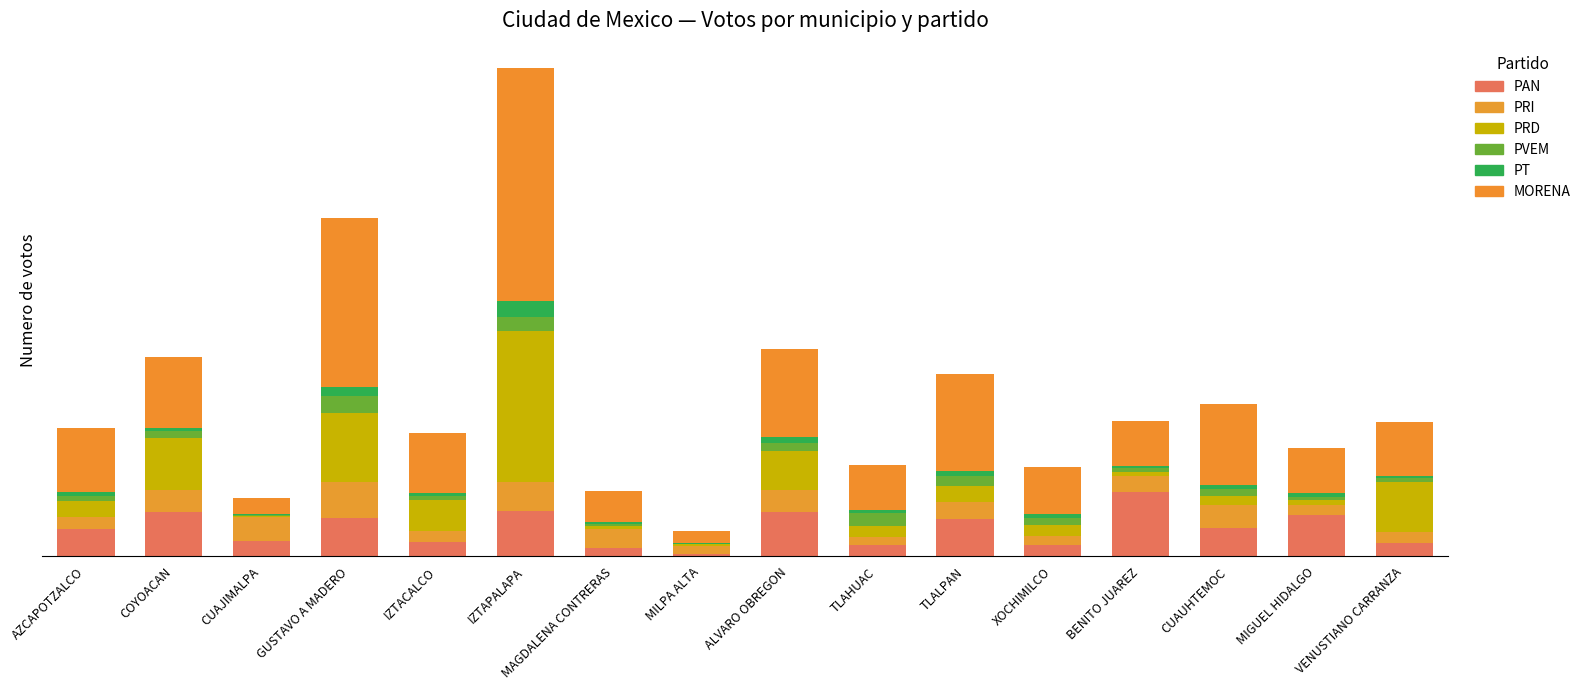

Which series changed the most between GUSTAVO A MADERO and VENUSTIANO CARRANZA?

MORENA